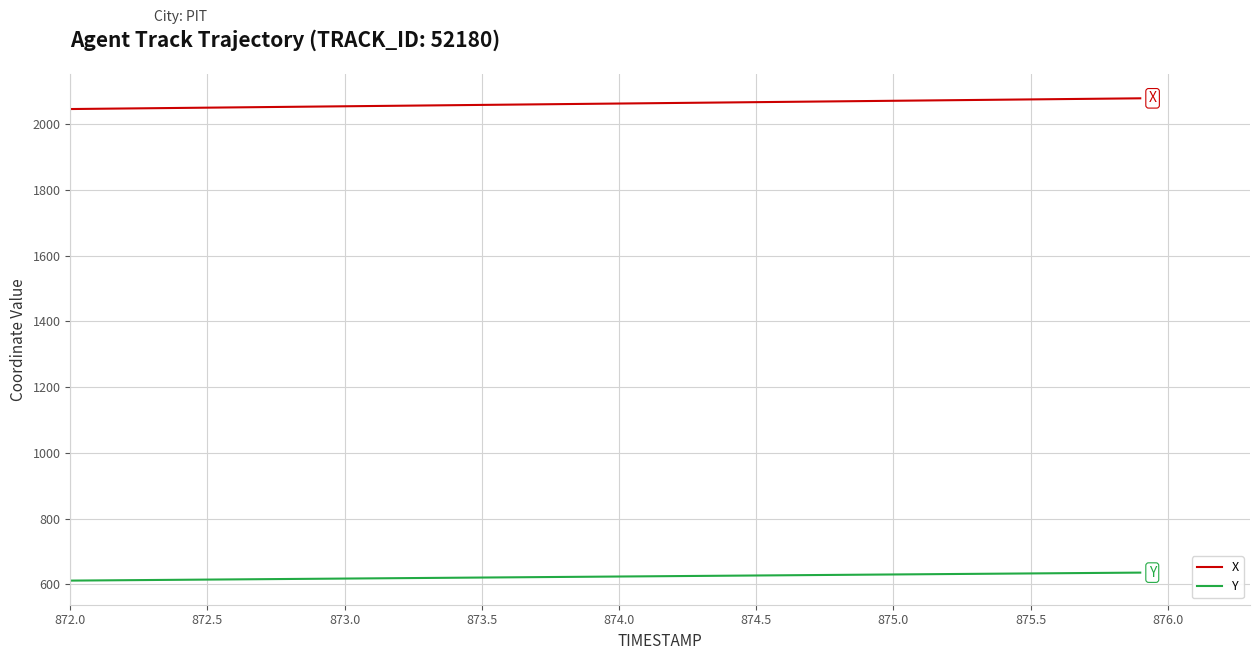

Does the chart have visible grid lines?

Yes